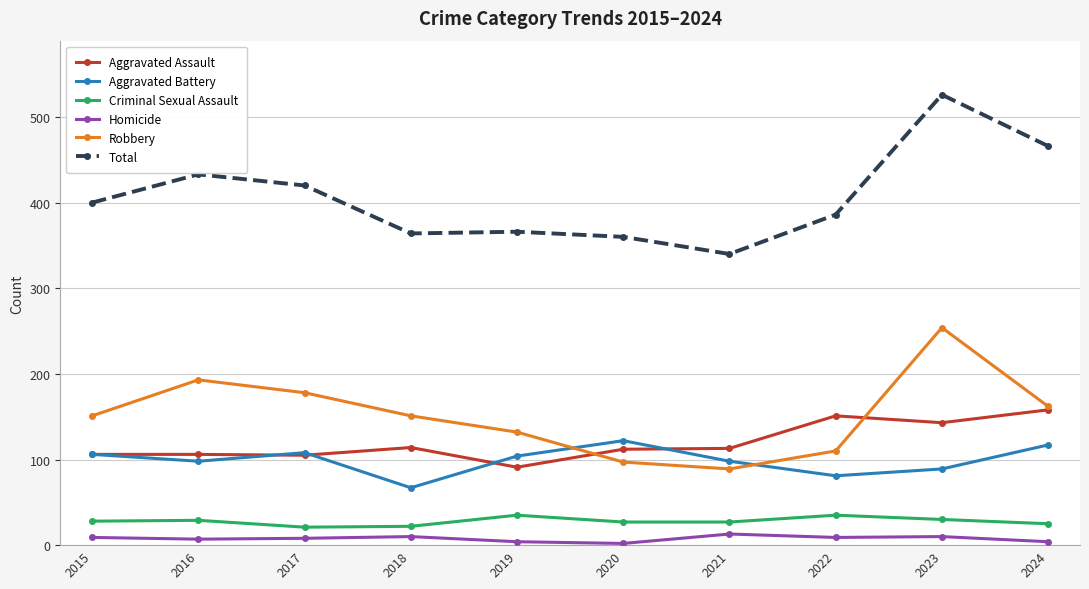

Which series has the largest range (max minus min)?

Total